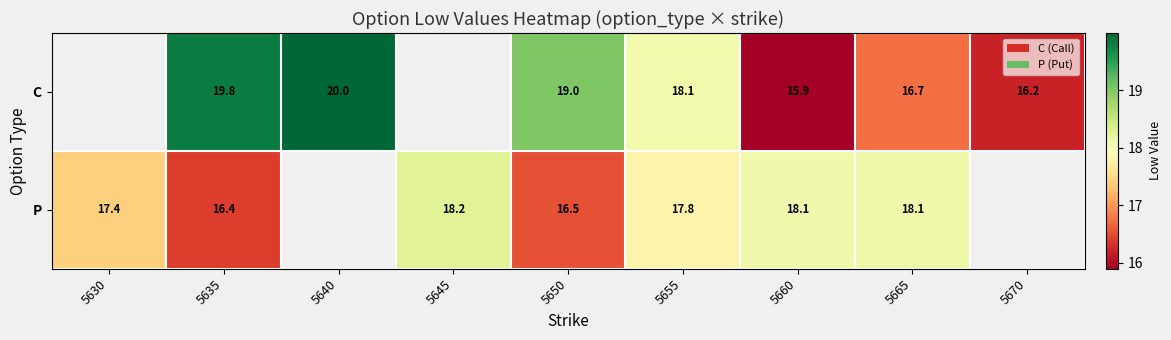

What is the difference between the highest and lowest values at 5660?

2.2